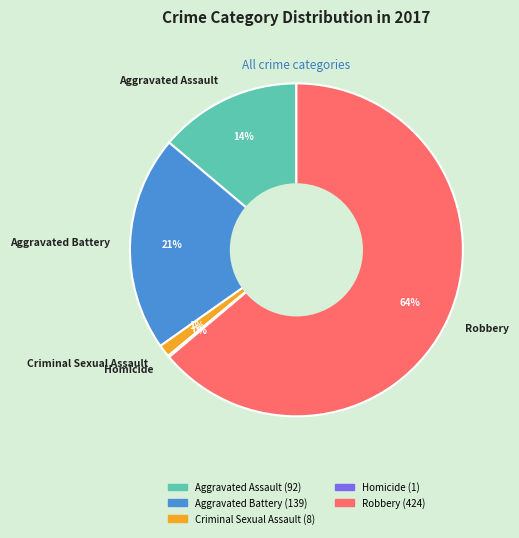

Which slice represents more than half of the pie?

Robbery